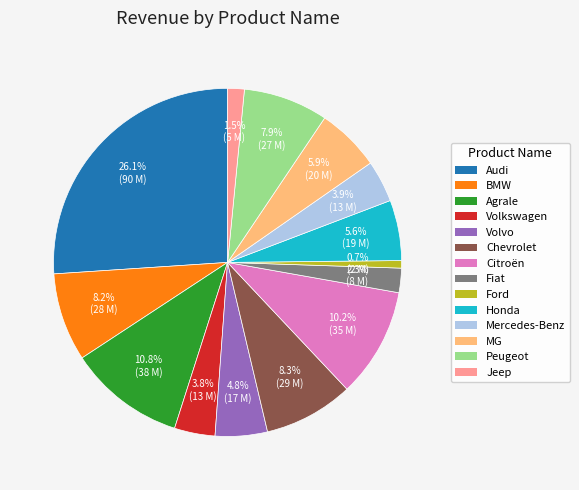

Which slice is the largest?

Audi